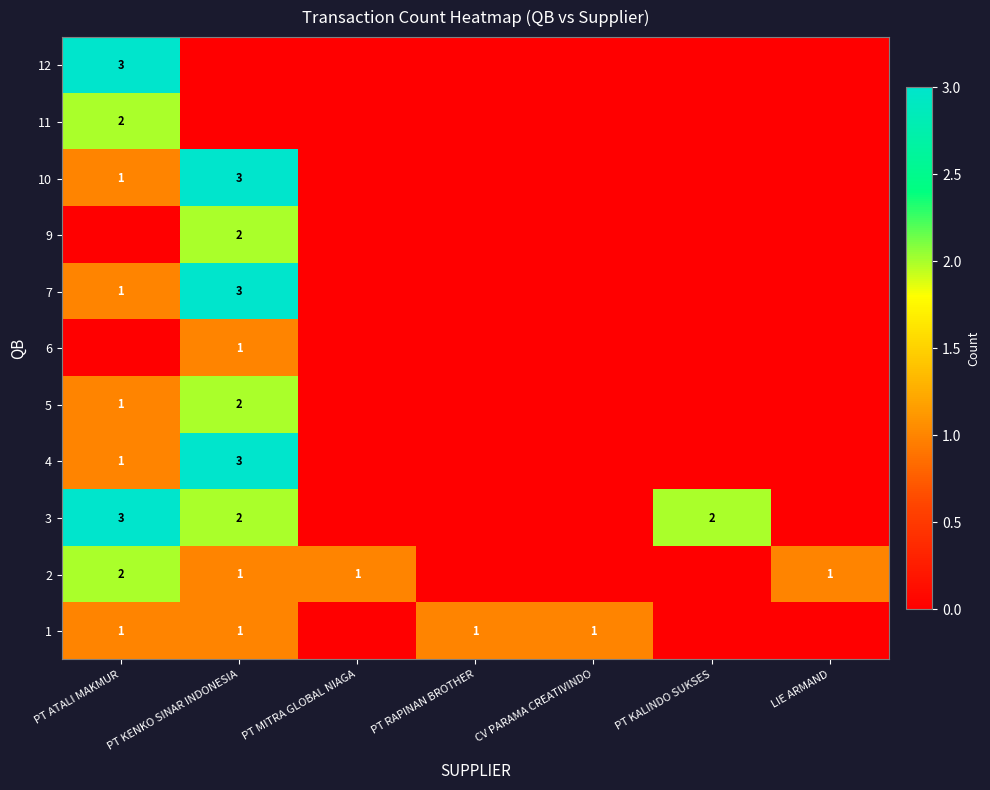

The 4 series shows 1 at PT ATALI MAKMUR. True or false?

True